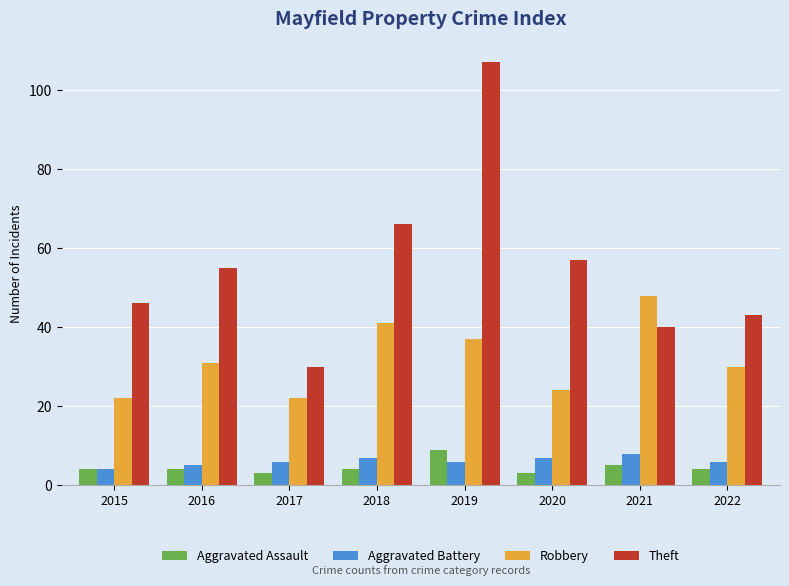

What is the sum of the Aggravated Assault values at 2015 and 2016?

8